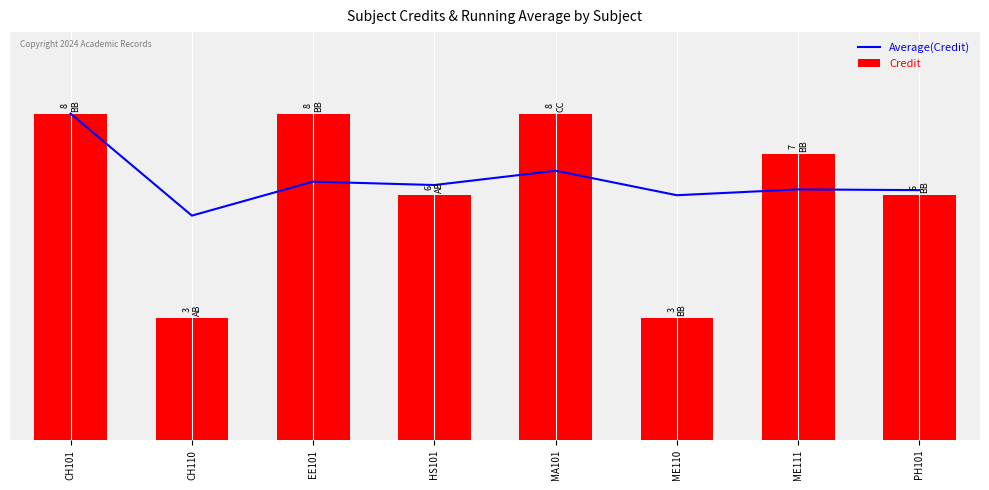

At which label does Credit reach its minimum?

CH110